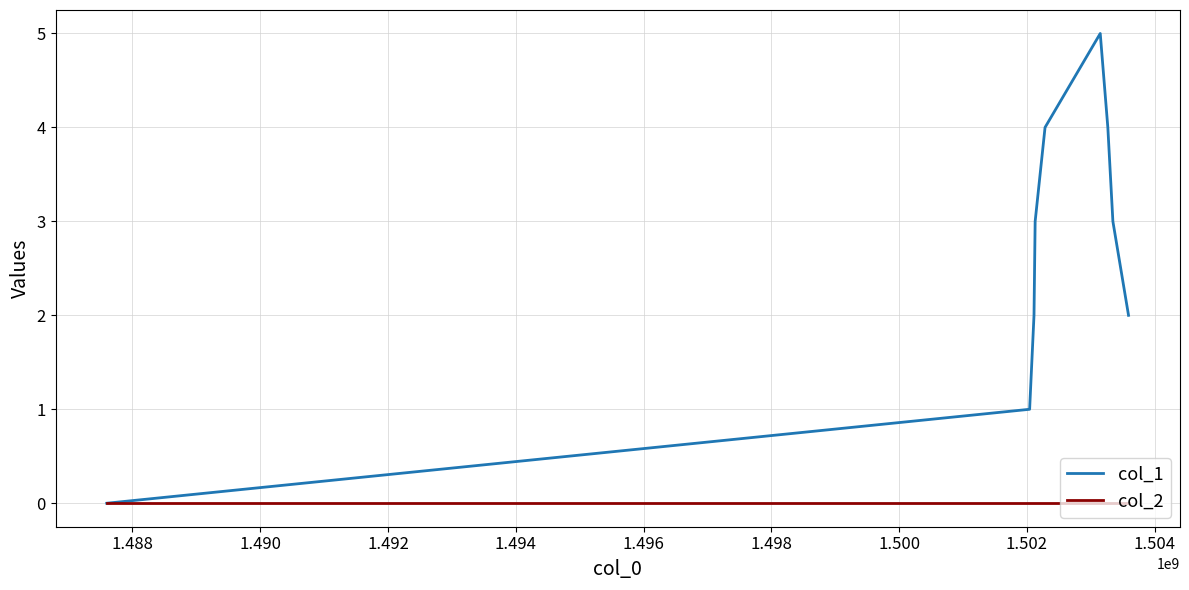

Which series has the largest total across all categories?

col_1